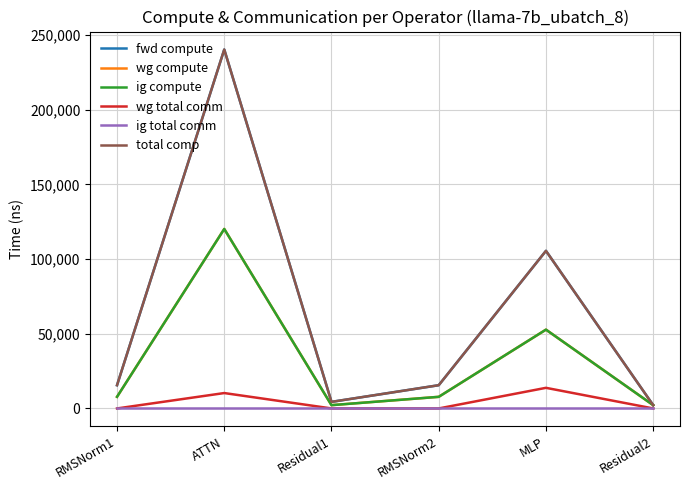

How many lines are shown in the chart?

6